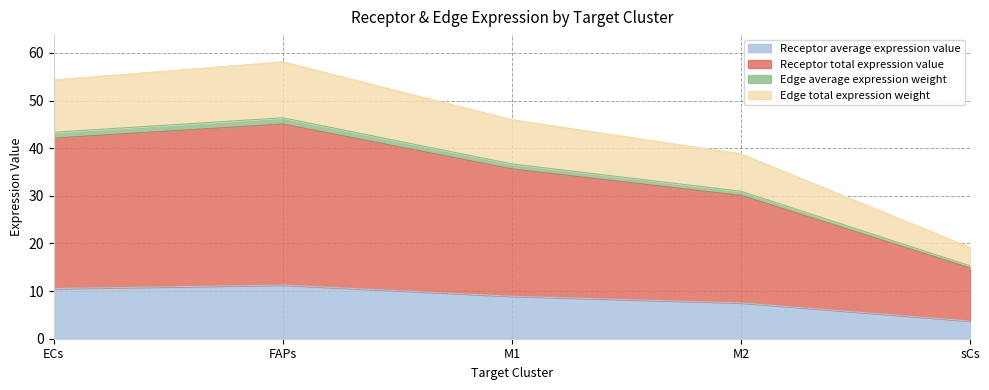

At how many categories does at least one series exceed 41?

3